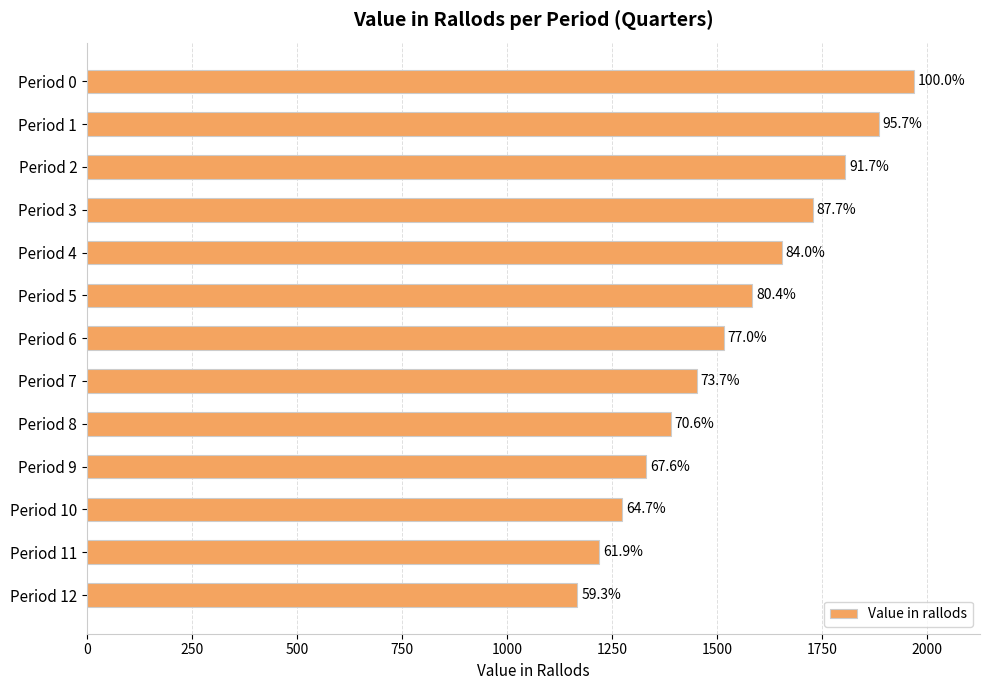

How many bars are there in total?

13